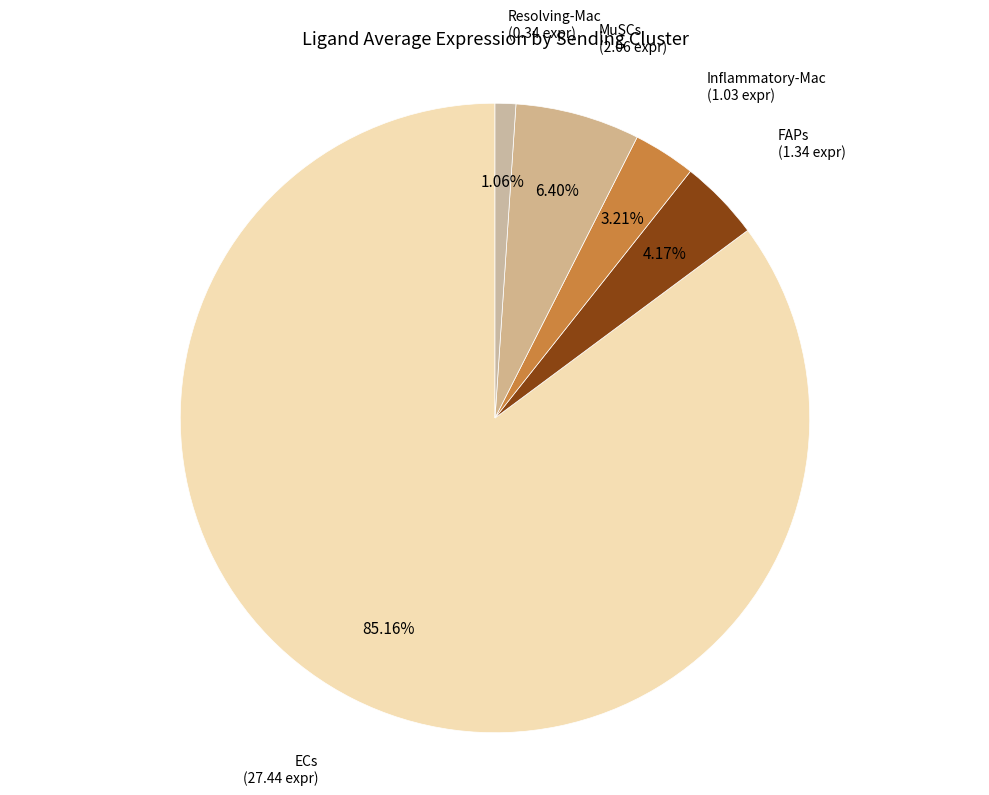

Count the number of slices in the pie.

5